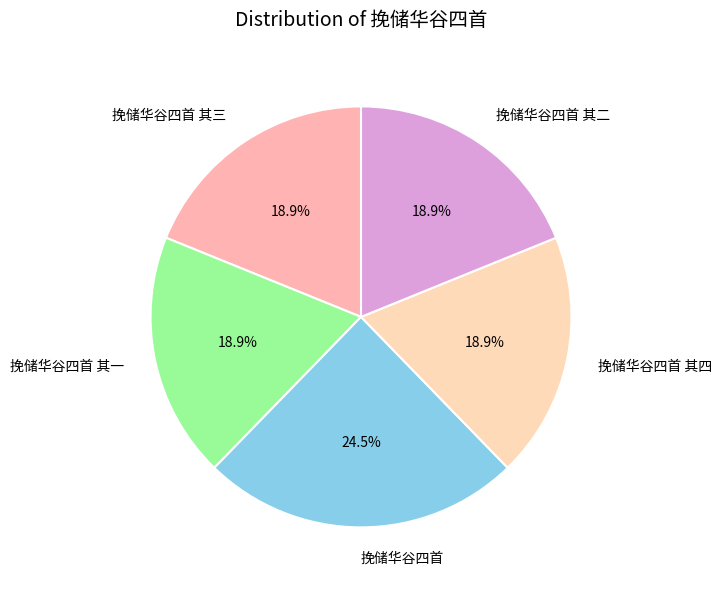

Is there any slice that represents more than half of the pie?

No